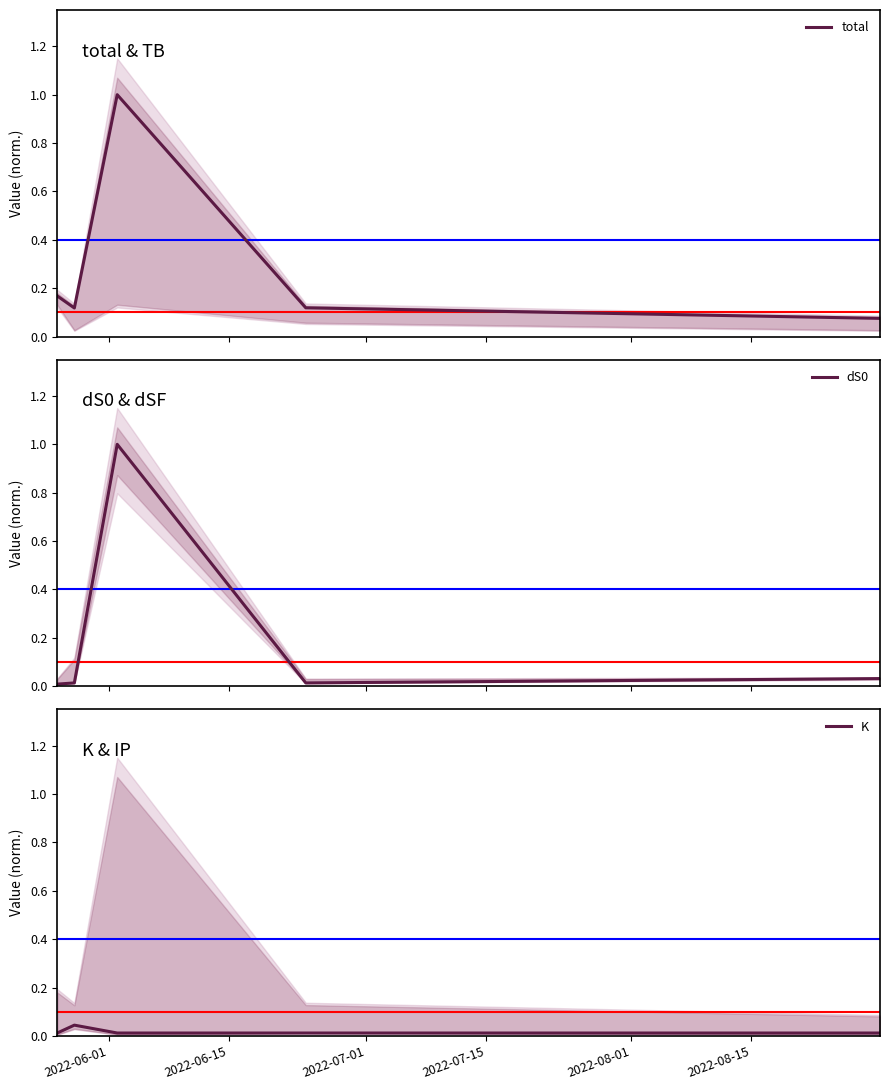

After their last crossing, which series has the higher values: dS0 or K?

dS0